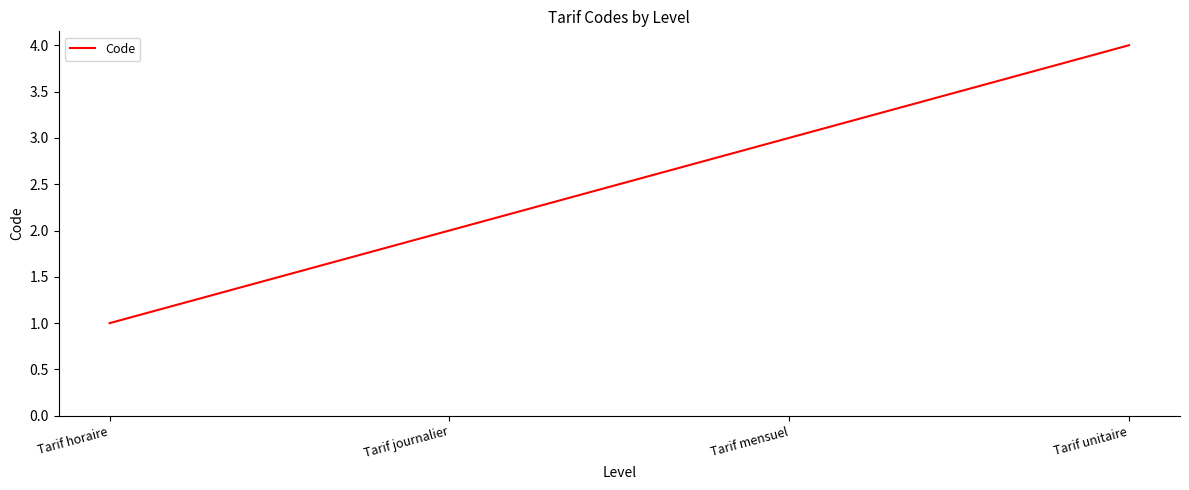

What is the difference between the maximum and minimum values?

3